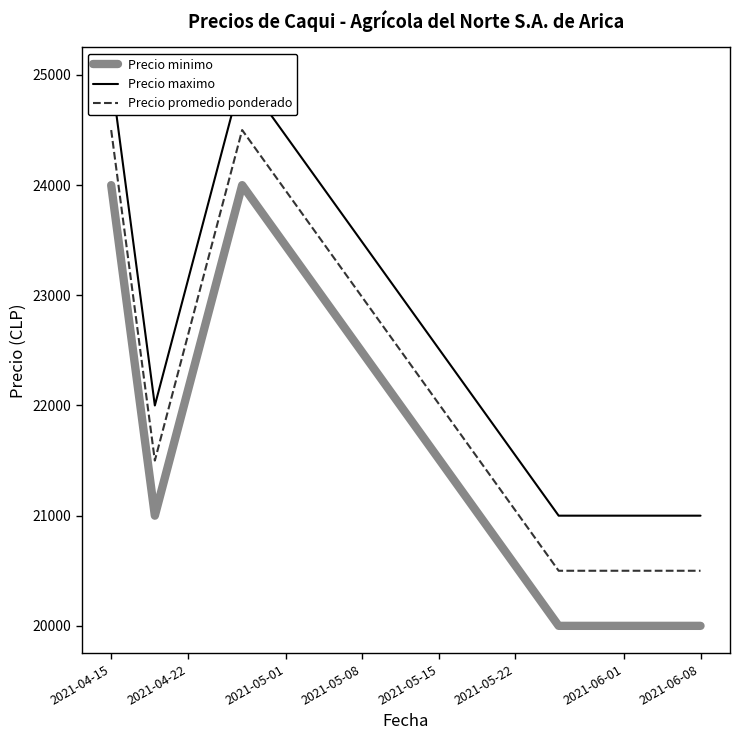

At which category is the sum across all series the highest?

2021-04-15